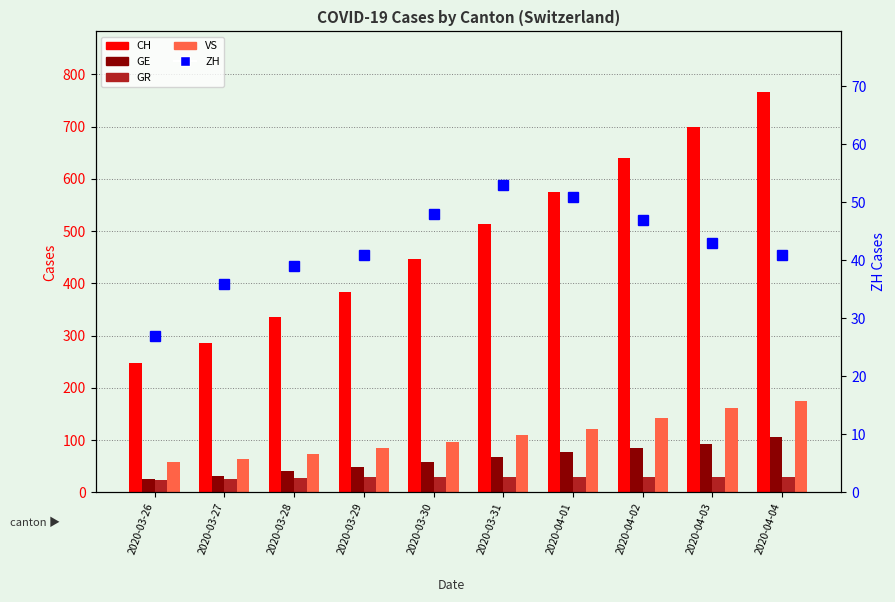

Where does the ZH series first go above 43?

2020-03-30